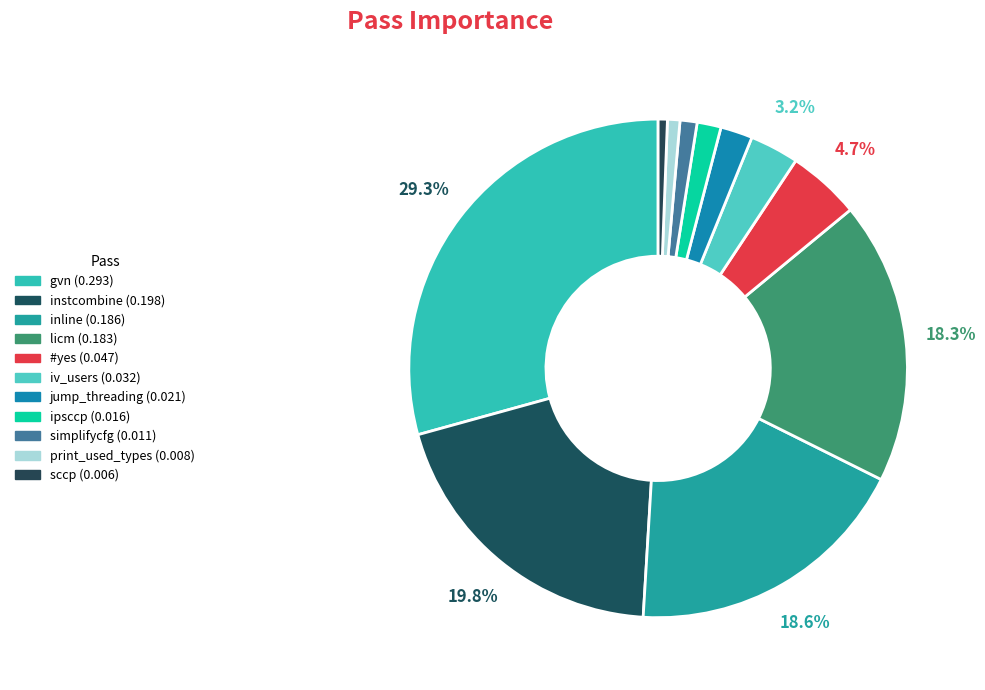

How many segments does this pie chart have?

11